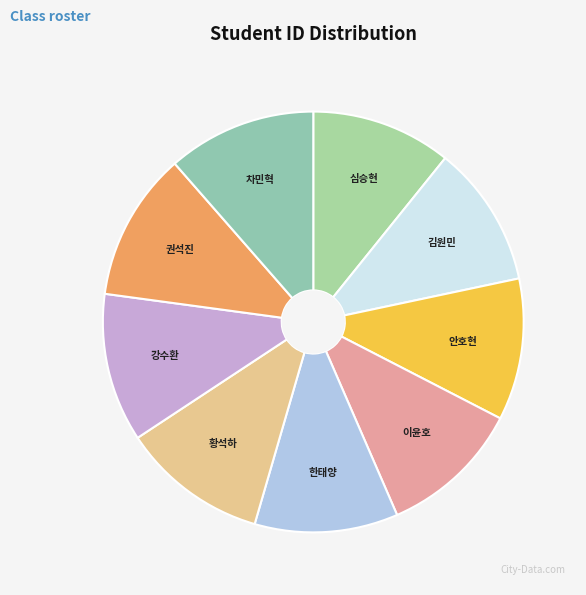

The 안호현 slice represents 11% of the pie. True or false?

True